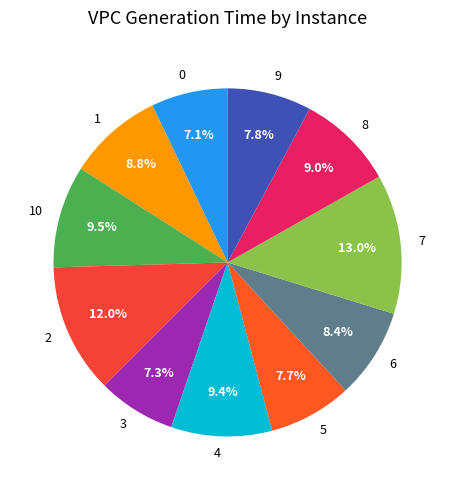

To the nearest percent, what is the difference between the largest and smallest slice percentages?

6%